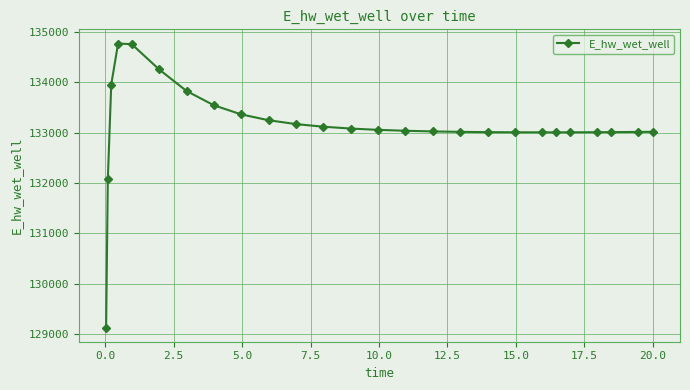

Count the number of values greater than 133037.

13